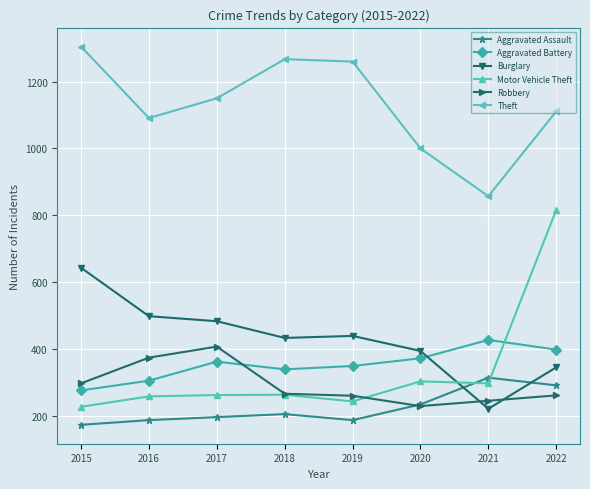

What is the value of the Burglary point at the 8th from the left?

345